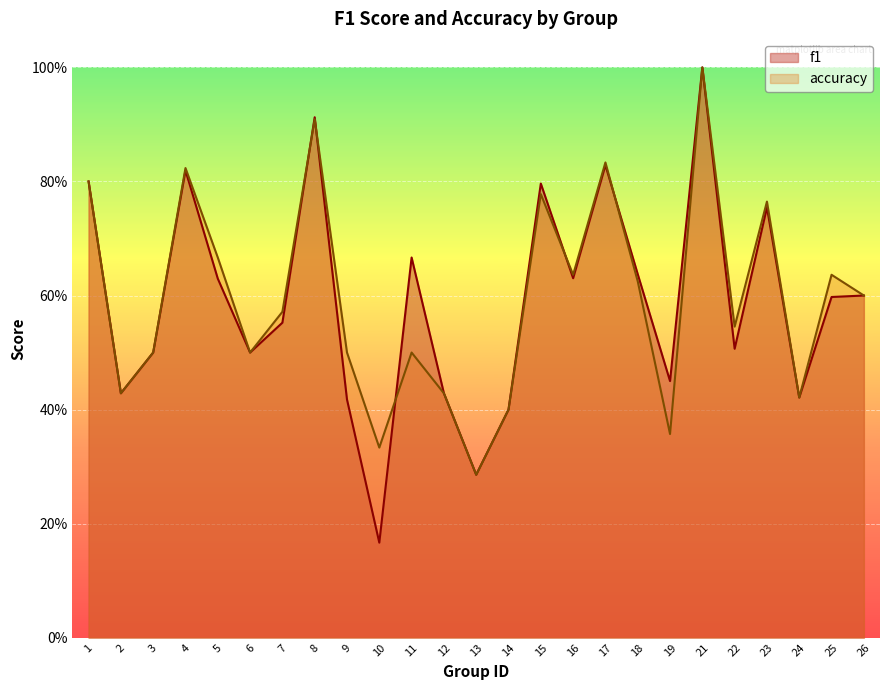

How many interior local valleys does the accuracy series have?

8